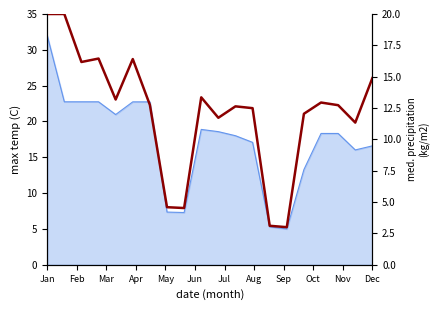

Which has a higher value, 12 or Nov?

12